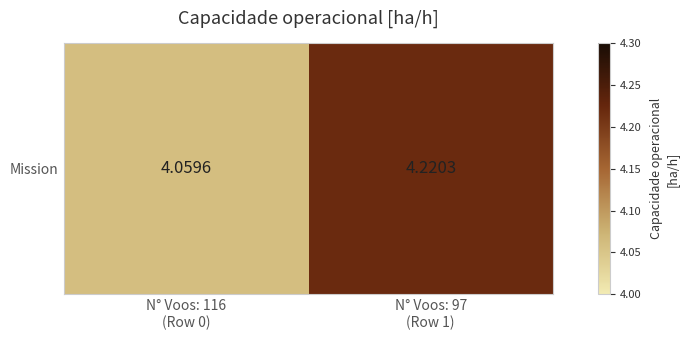

Which category has the highest value across all series?

N° Voos: 97
(Row 1)